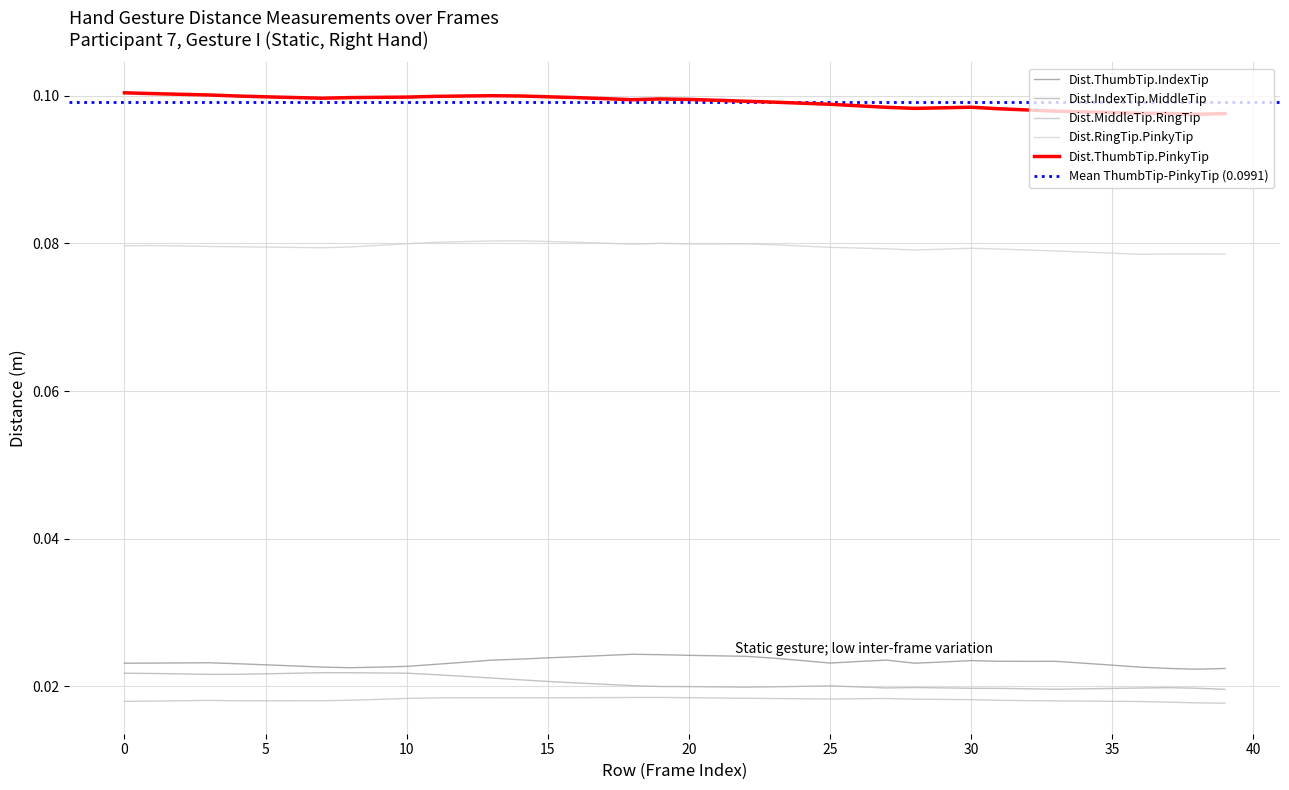

How many interior local peaks does the Dist.RingTip.PinkyTip series have?

6